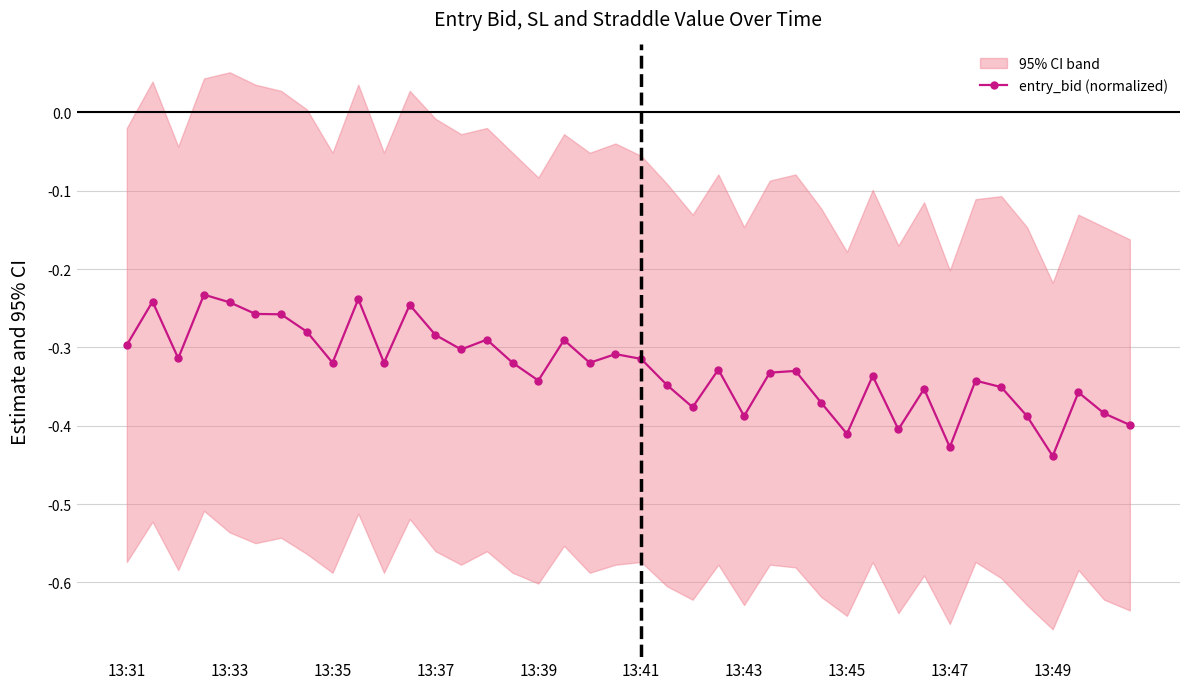

What is the greatest value displayed?

-0.2